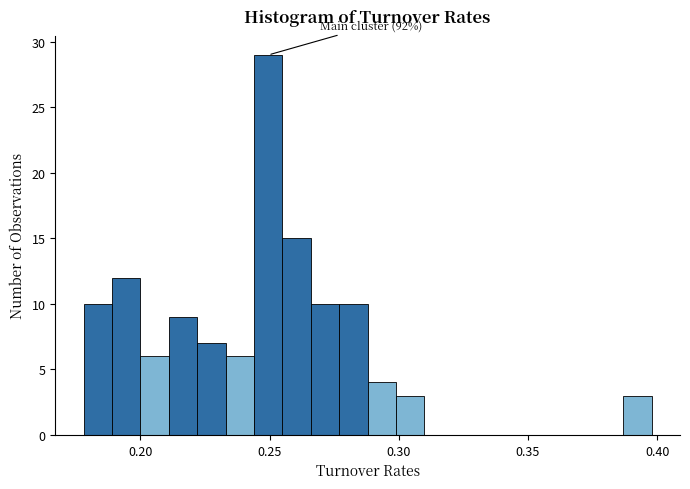

Around what value on the x-axis is the tallest bar? Give the approximate position of its centre, as read against the axis.

0.250